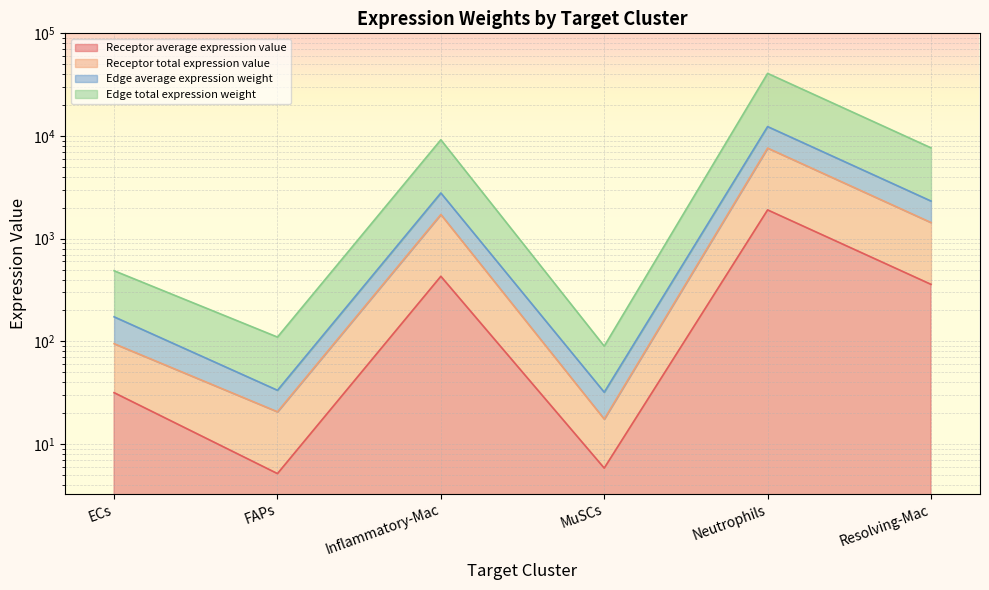

How many lines are shown in the chart?

4